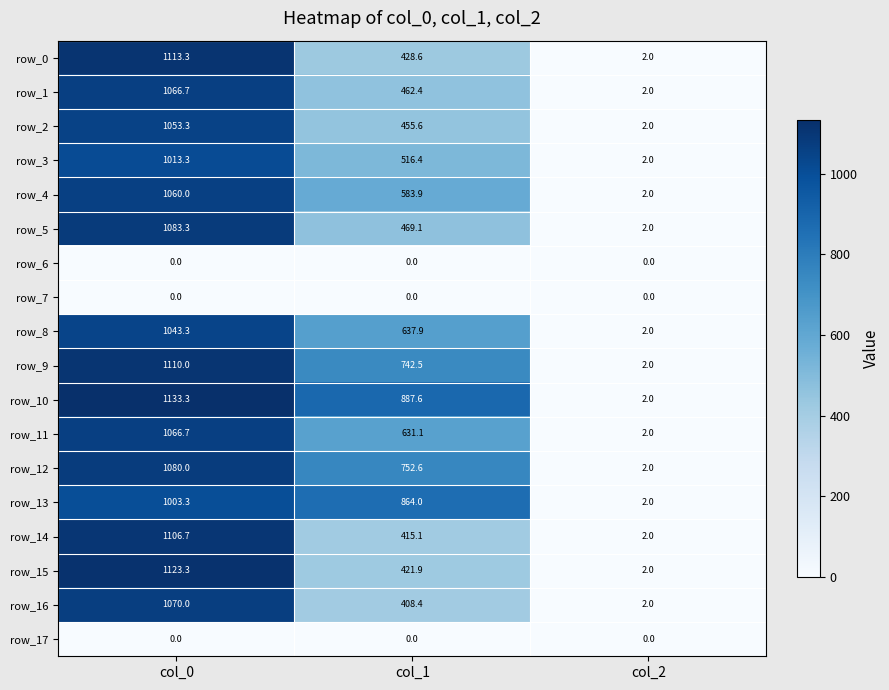

Is the value of row_12 at col_1 greater than the value of row_0 at col_0?

No